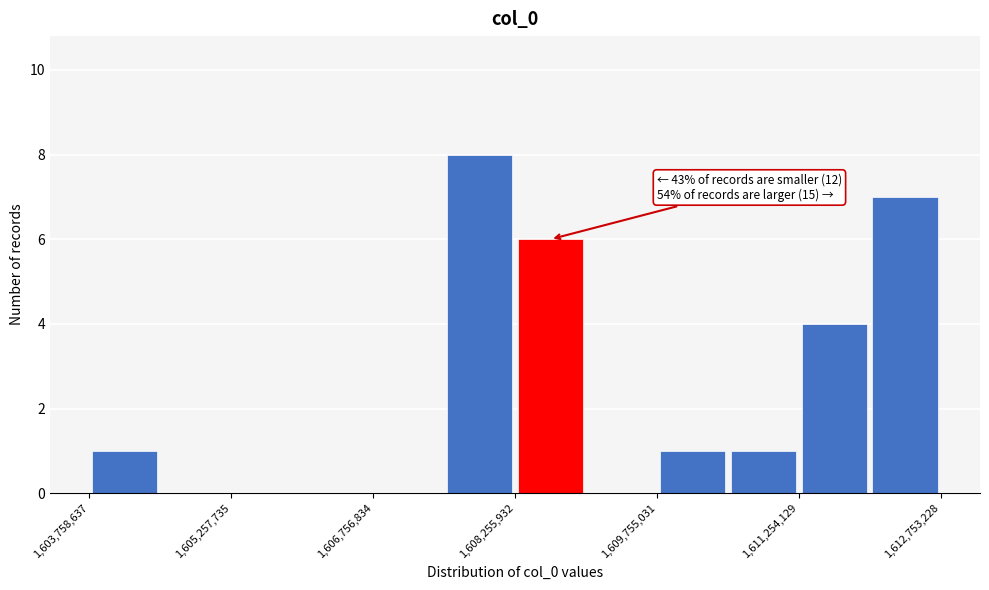

Read against the x-axis, roughly where is the centre of the tallest bar?

1607800000